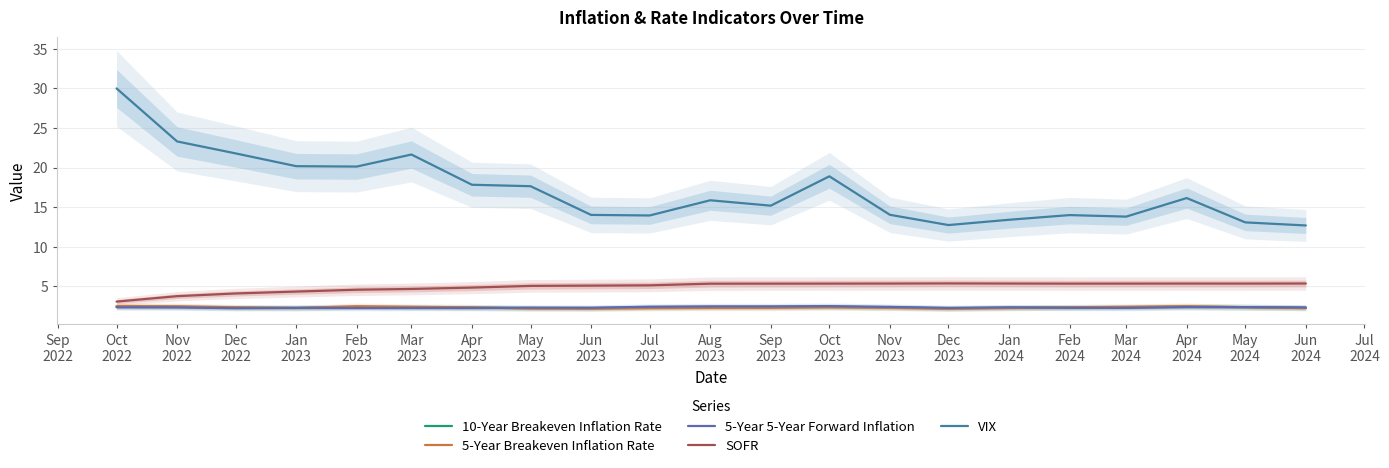

How many data points does each series have?

21